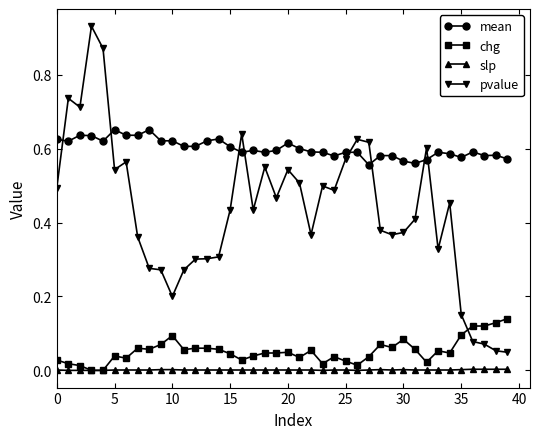

Which series has the largest range (max minus min)?

pvalue